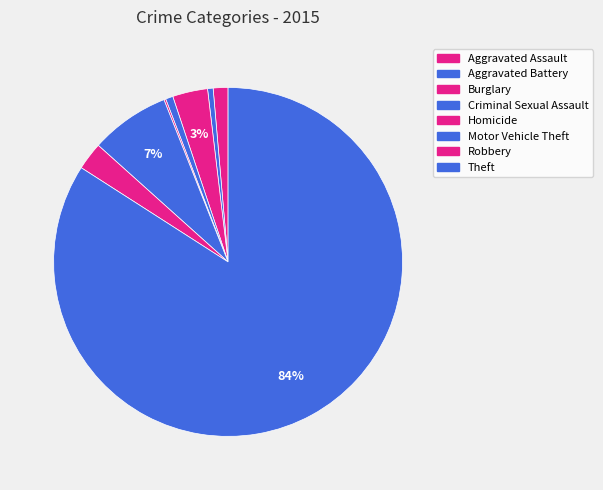

The Aggravated Assault slice represents 11% of the pie. True or false?

False